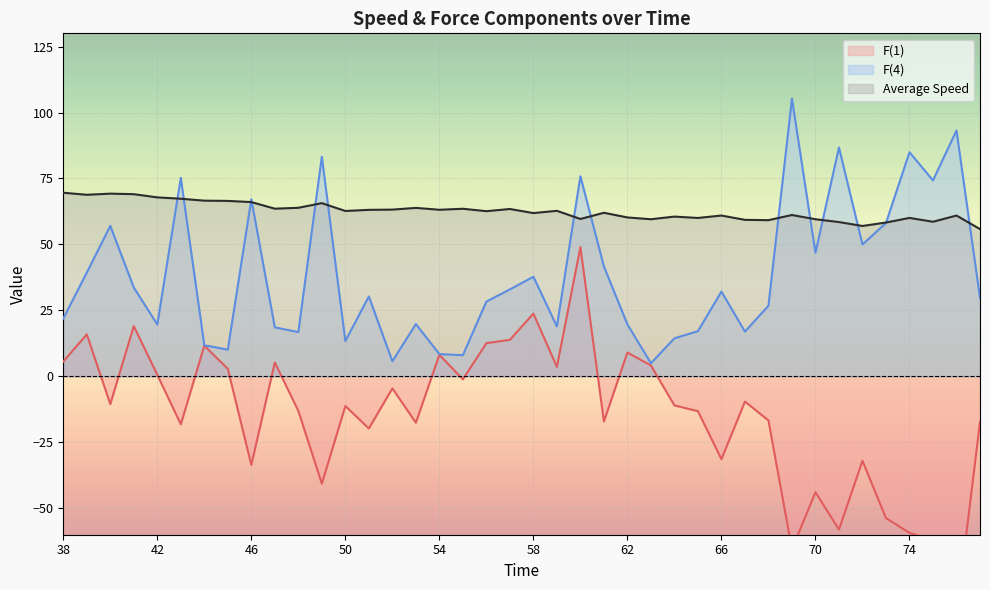

At how many categories does at least one series exceed 77?

5